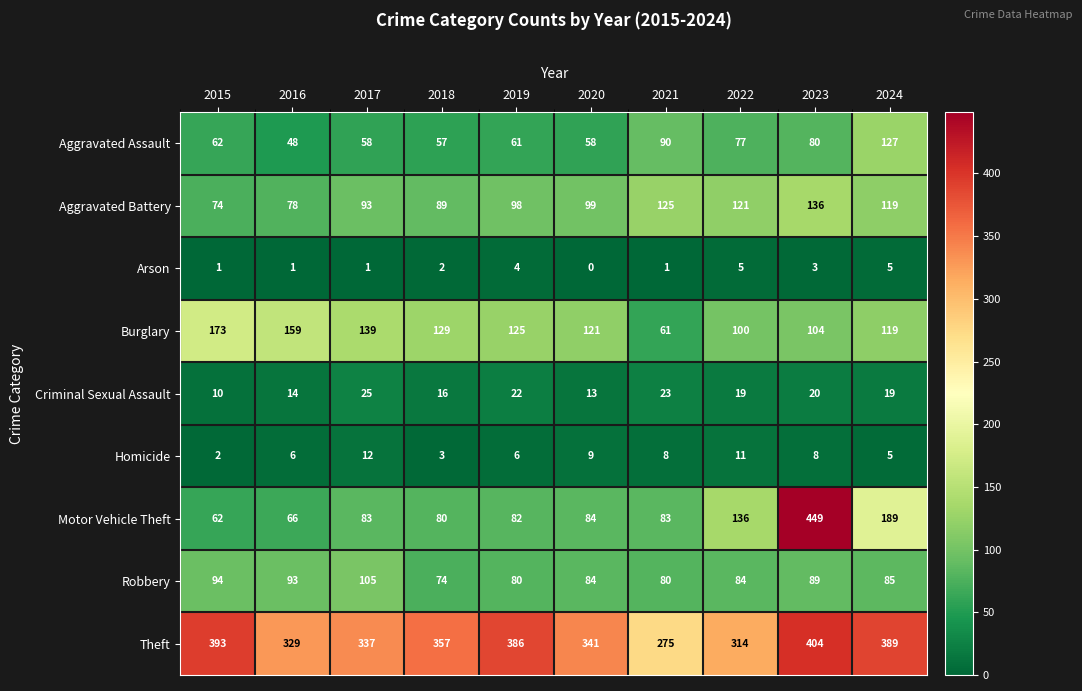

Which series has the widest spread of values?

Motor Vehicle Theft